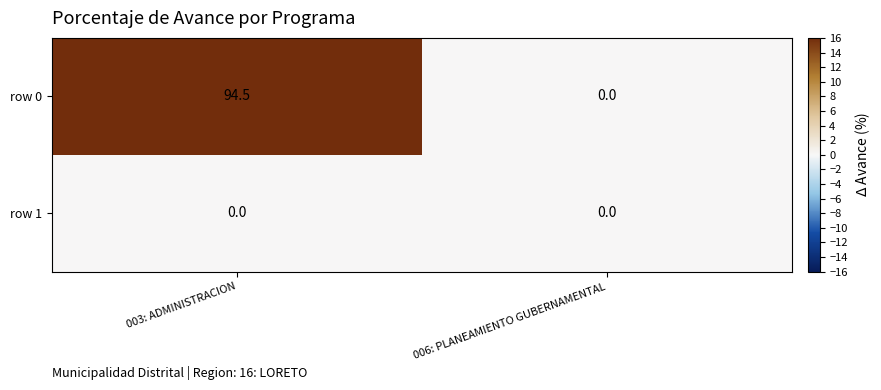

True or false: row 1 has a value of 0.0 at 003: ADMINISTRACION.

True